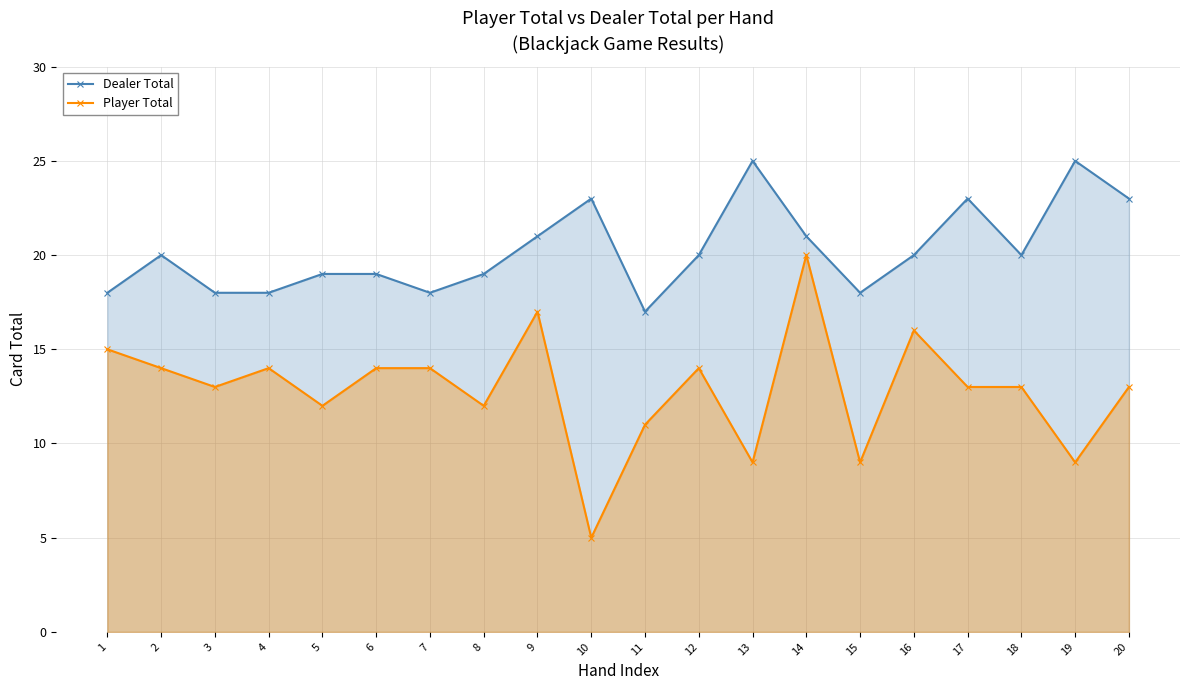

Between 16 and 17, which series saw the biggest shift?

Dealer Total